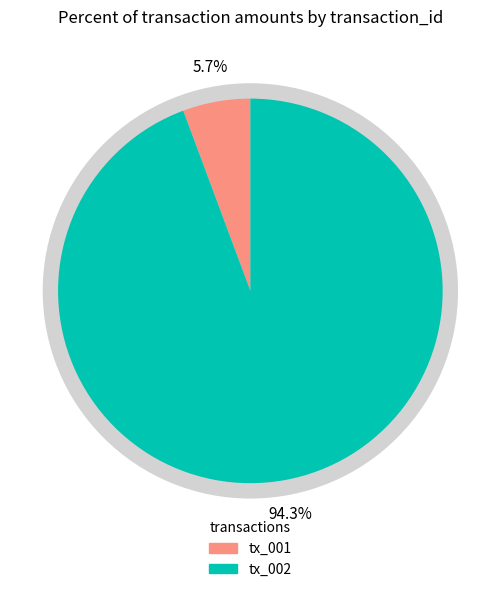

What is the majority slice?

tx_002